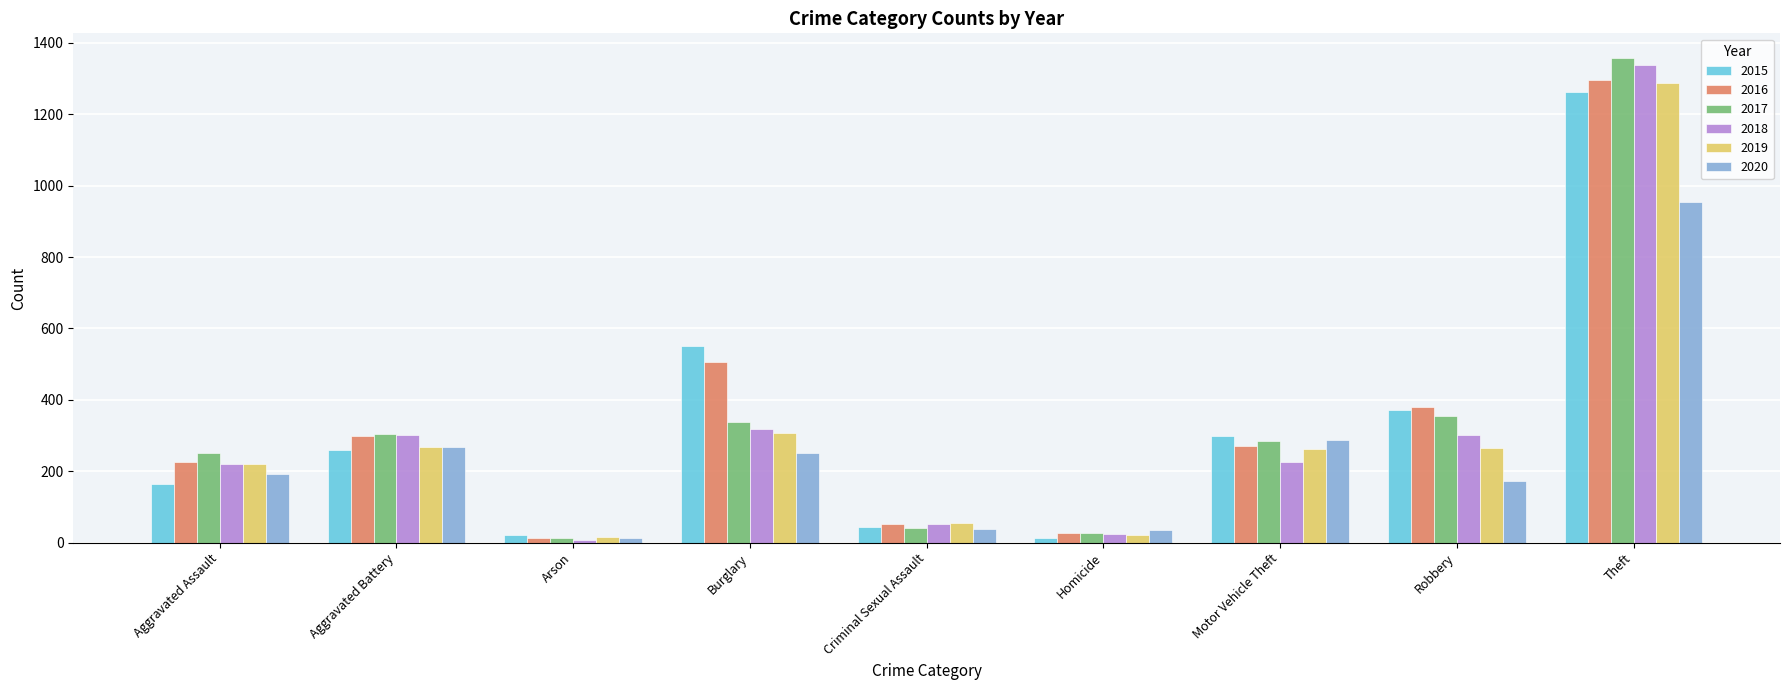

Count the number of data series in this chart.

6